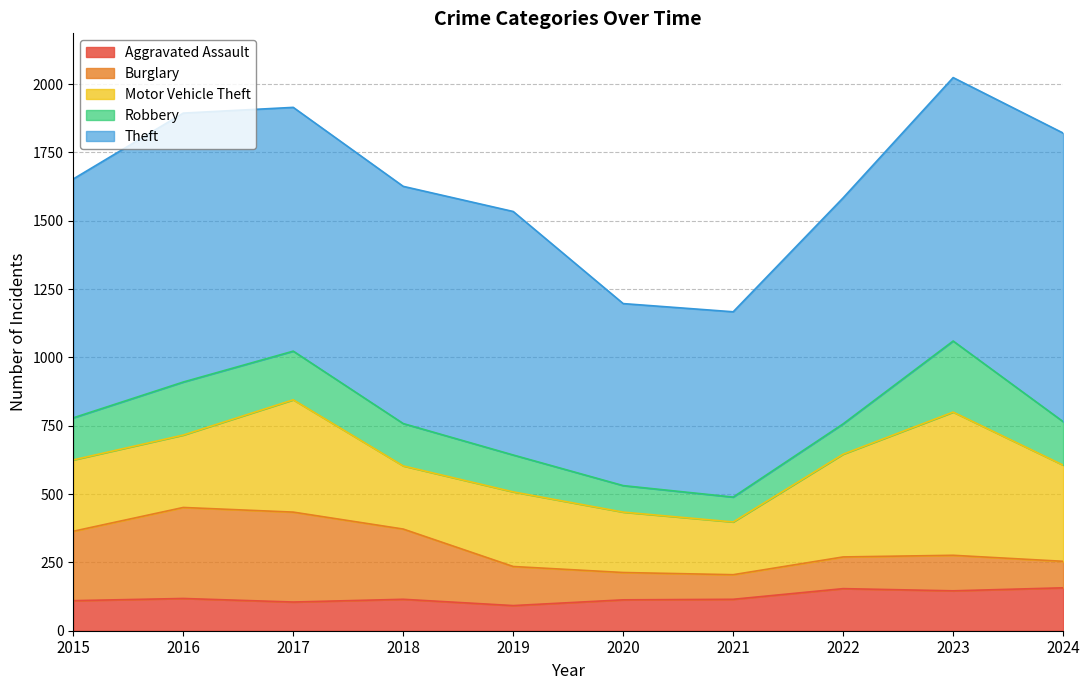

Where is Robbery nearest to the value 175?

2017